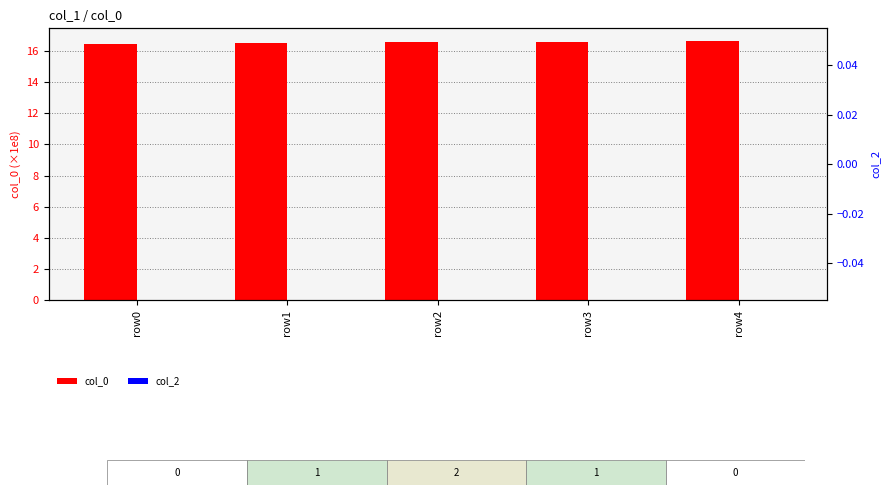

What is the difference between the second highest and minimum values in the col_0 series?

0.1